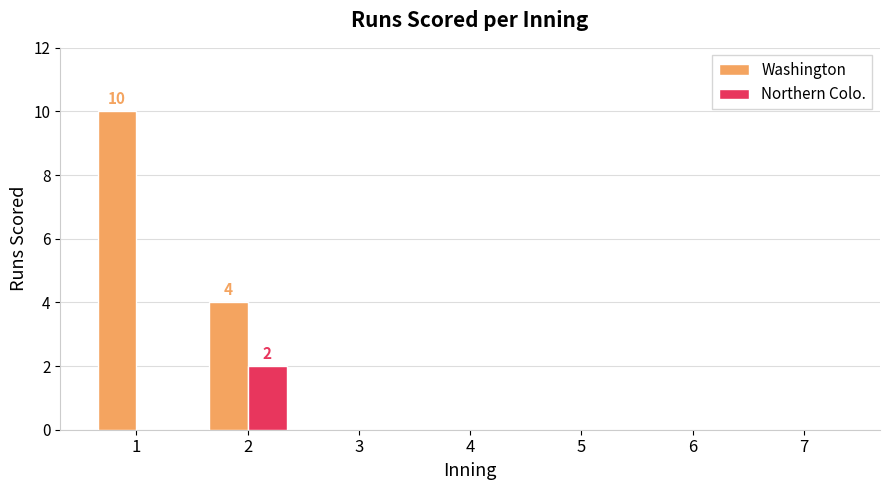

How many groups of bars are there?

7